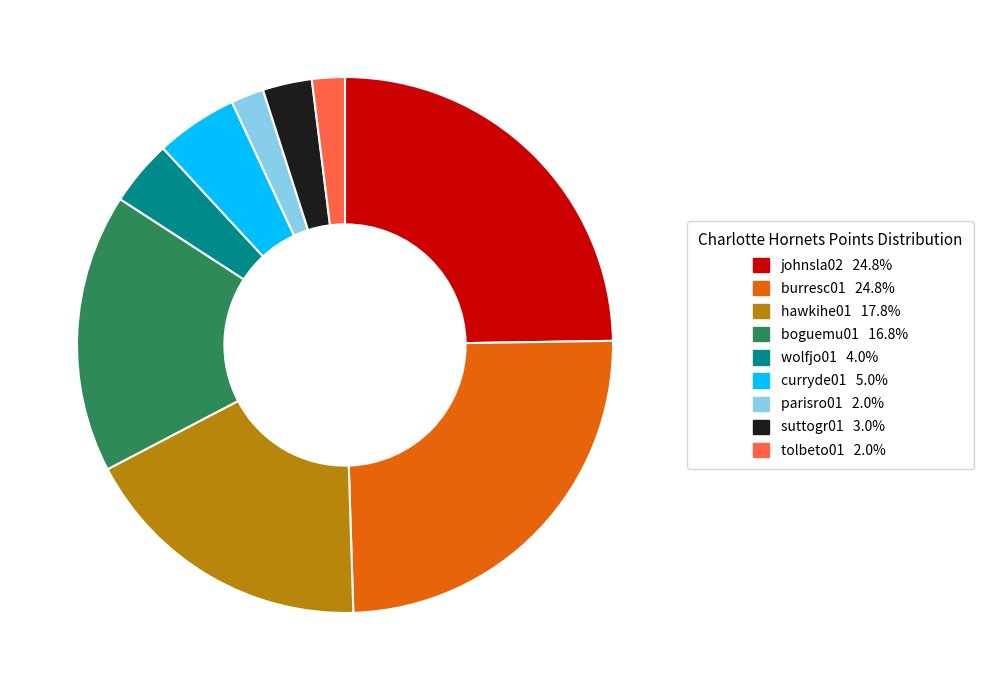

Is there a majority slice in this chart?

No